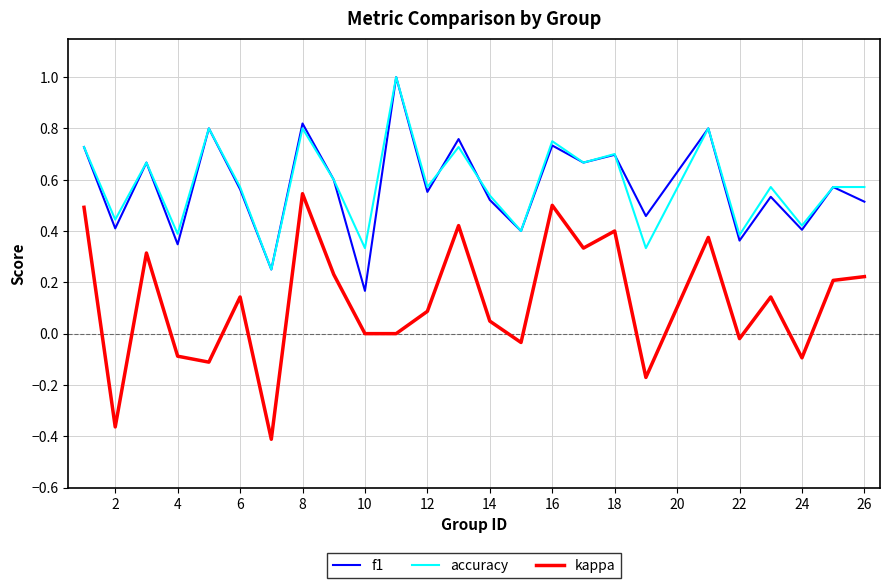

What is the maximum value shown in the chart?

1.0